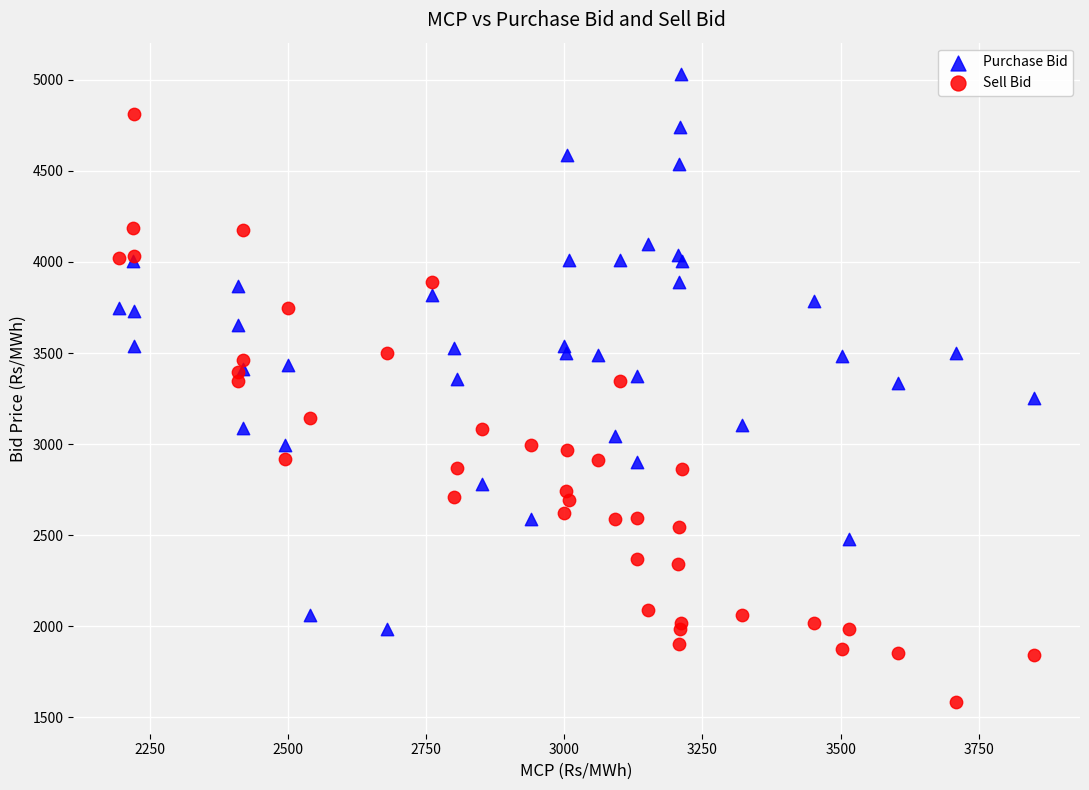

Which series contains the lowest Y value?

Sell Bid